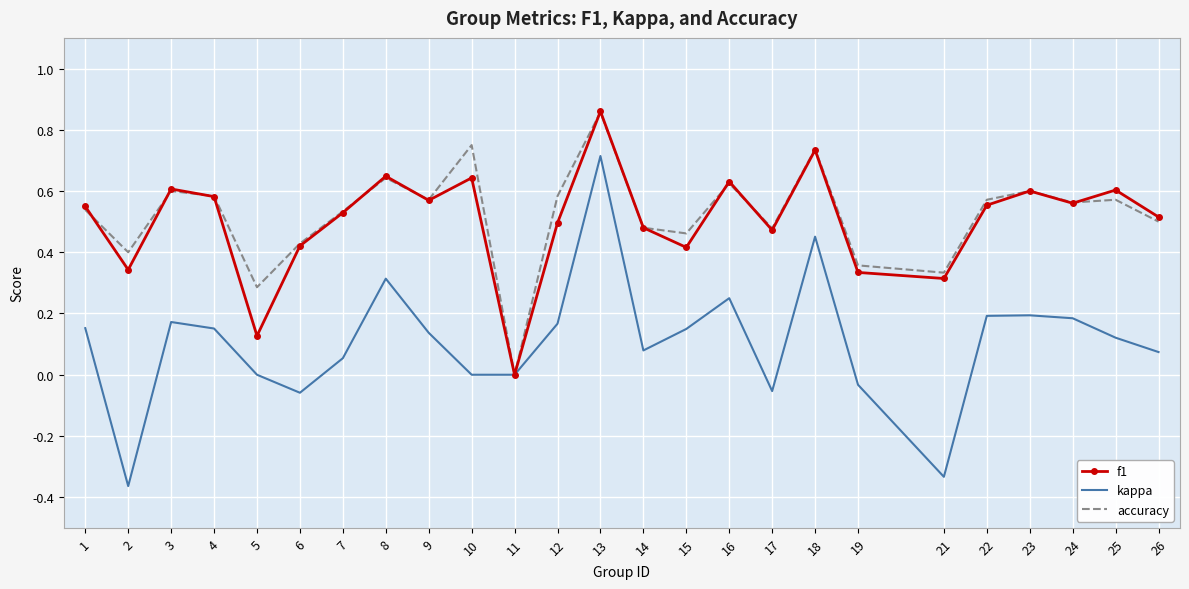

Which series has the largest range (max minus min)?

kappa